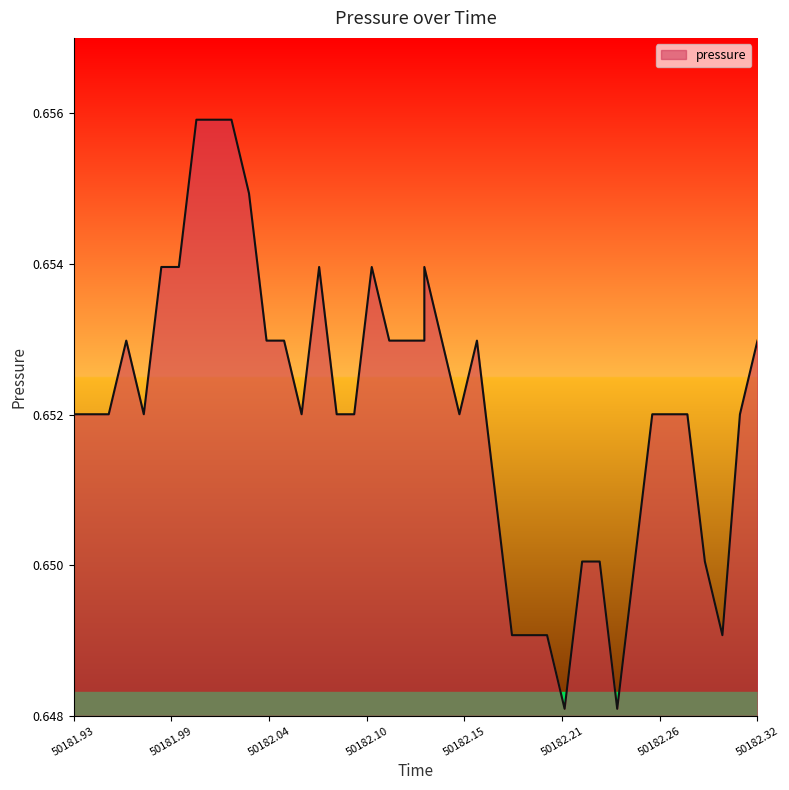

Rank the categories by value from lowest to highest.

28, 31, 25, 26, 27, 37, 29, 30, 32, 36, 24, 50181.93, 50181.99, 50182.04, 50182.15, 13, 15, 16, 22, 33, 34, 35, 38, 50182.10, 11, 12, 18, 19, 21, 23, 39, 50182.21, 50182.26, 14, 17, 20, 10, 50182.32, 8, 9